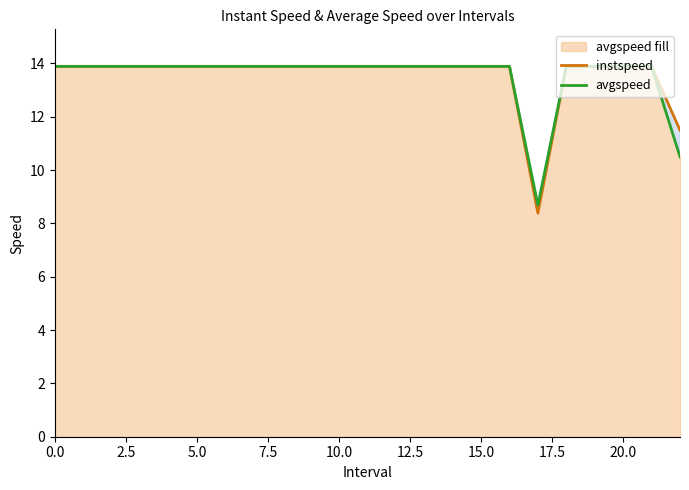

True or false: instspeed has a value of 7.1 at 20.0.

False